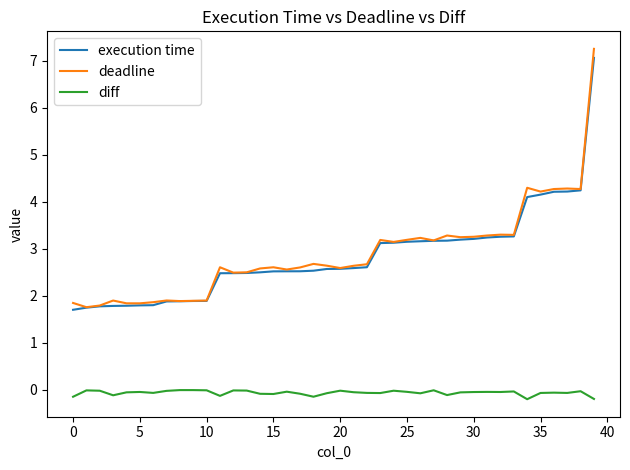

Which series has the largest range (max minus min)?

deadline